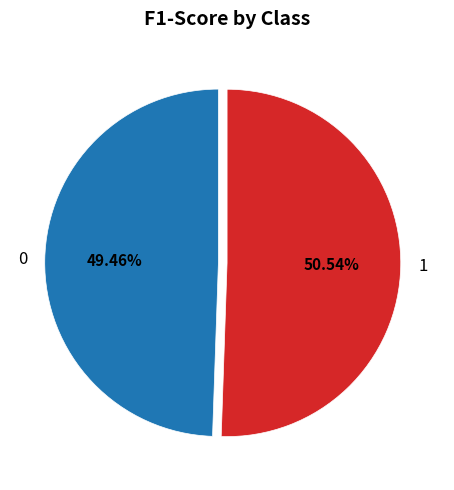

How much of the chart is everything except 1?

49.5%